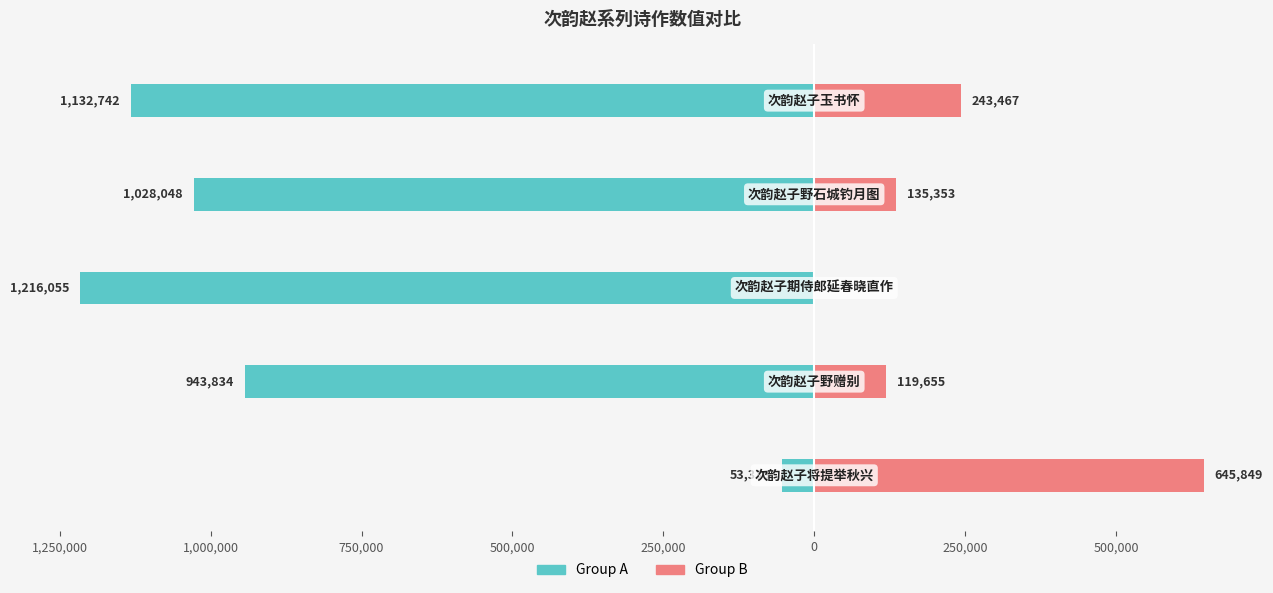

What is the difference between the highest and lowest values at 750,000?

1163401